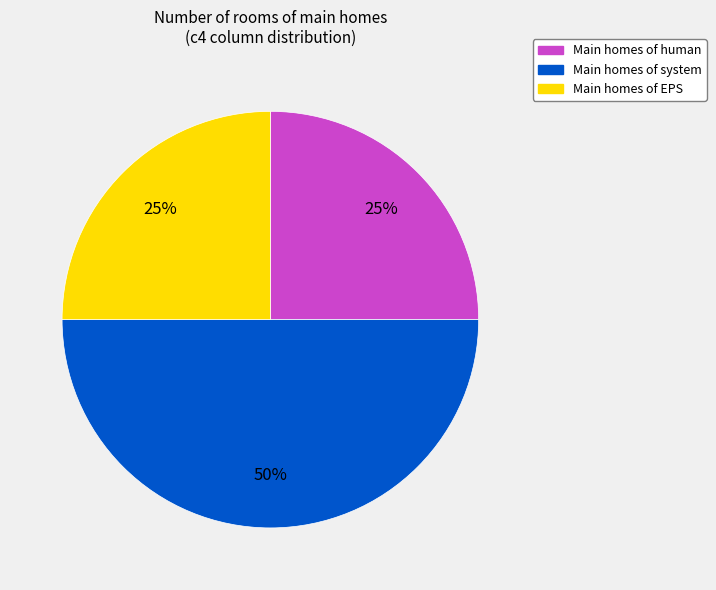

To the nearest percent, what is the difference between the largest and smallest slice percentages?

25%